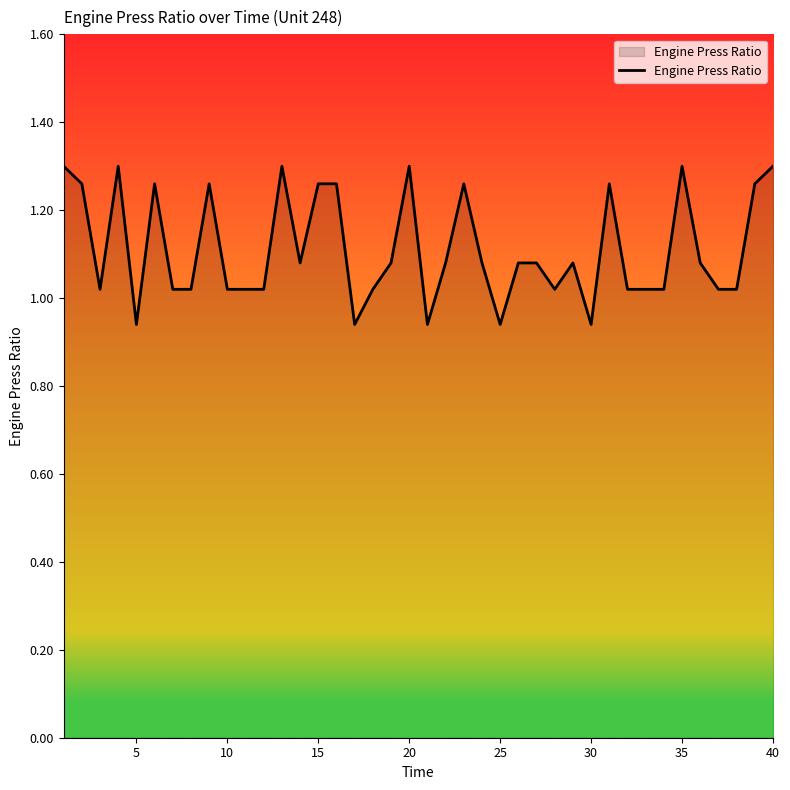

What is the difference between the maximum and minimum values?

0.4